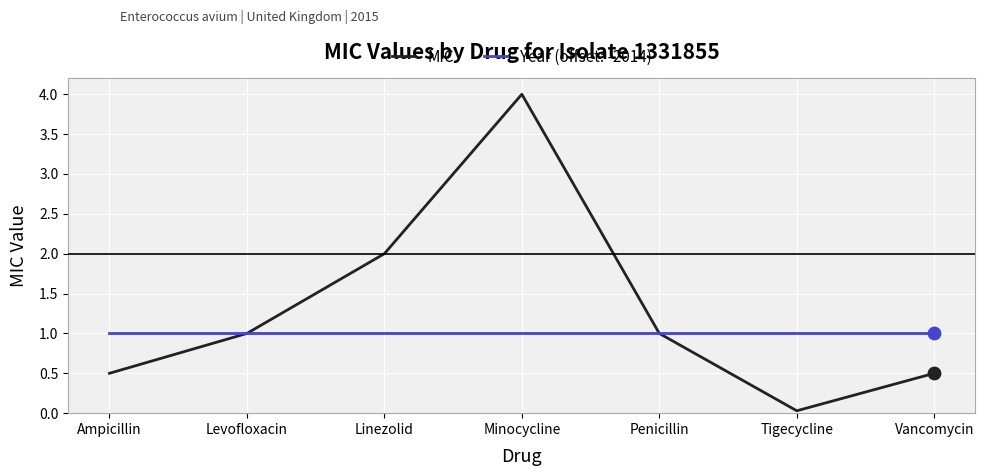

What is the spread (max minus min) of values at Ampicillin?

0.5